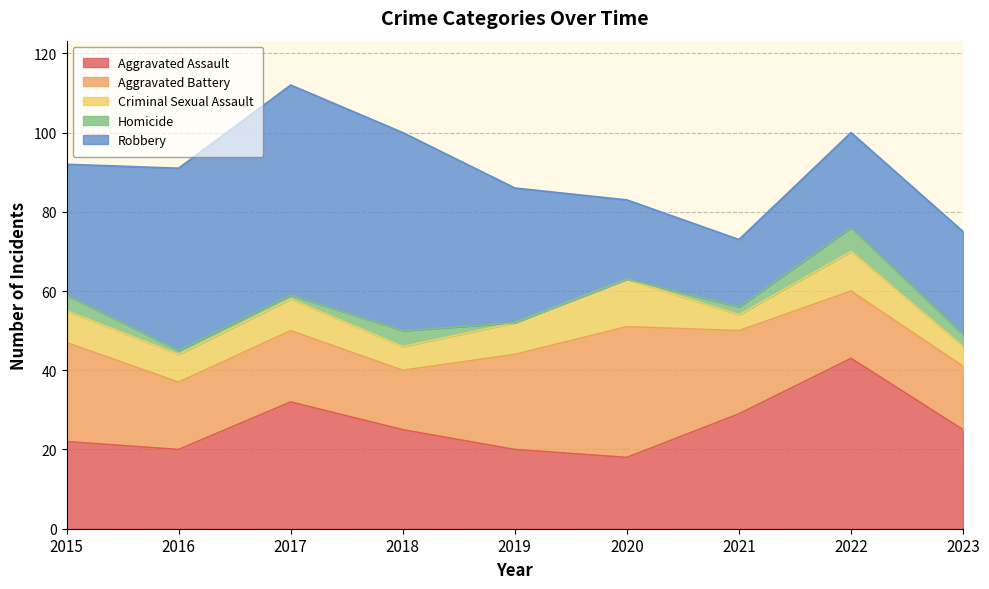

How many values in the Aggravated Assault series exceed 25?

3